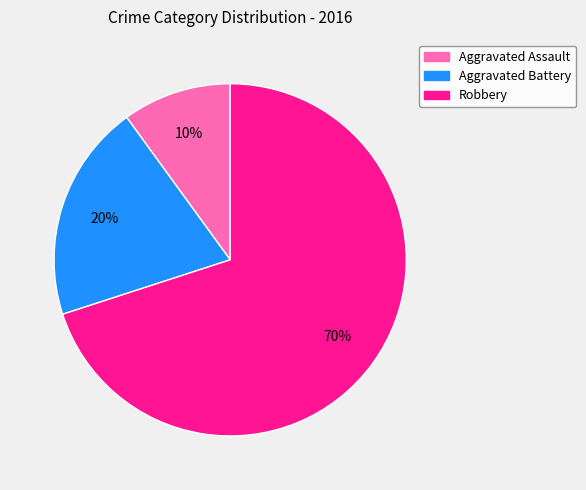

What is the majority slice?

Robbery